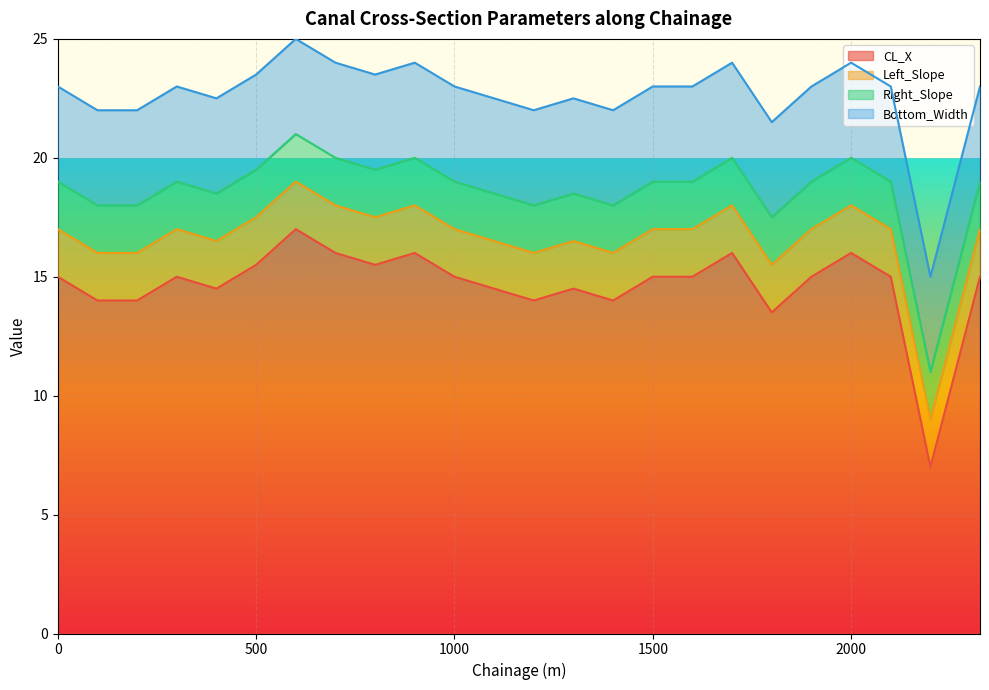

True or false: Left_Slope and Bottom_Width cross at least once.

False